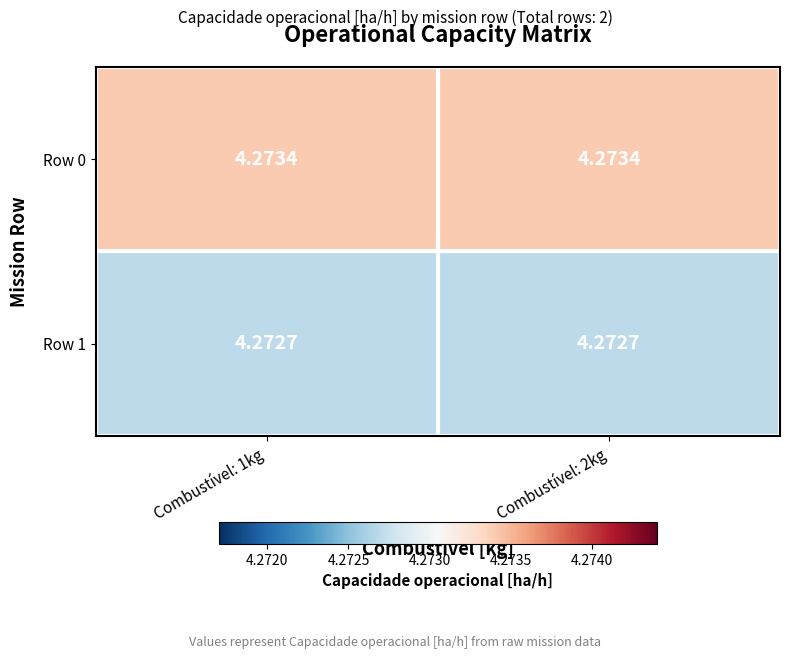

Is the value of Row 0 at Combustível: 2kg greater than the value of Row 1 at Combustível: 2kg?

Yes